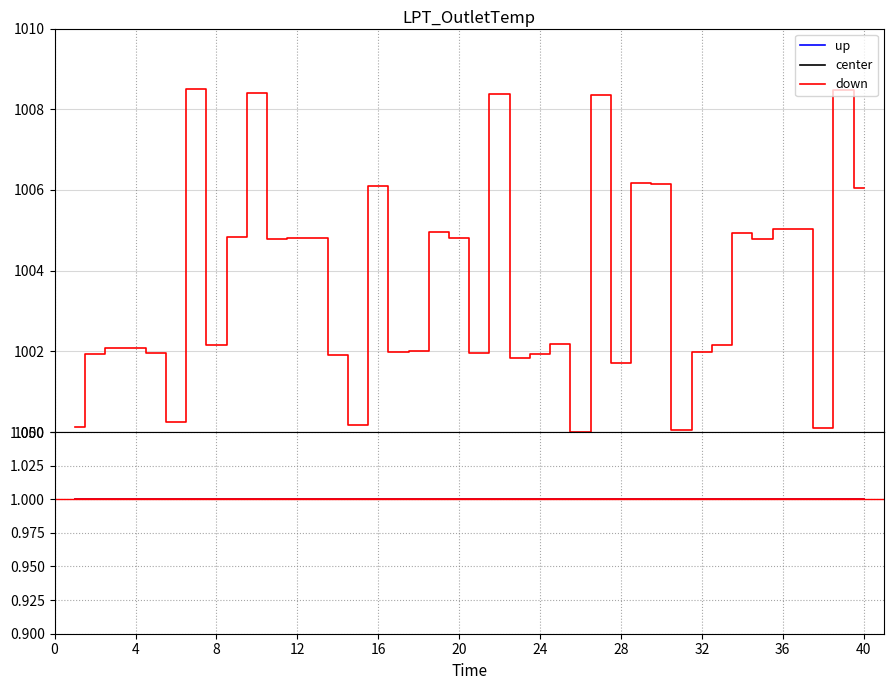

What is the minimum value for down?

1000.0